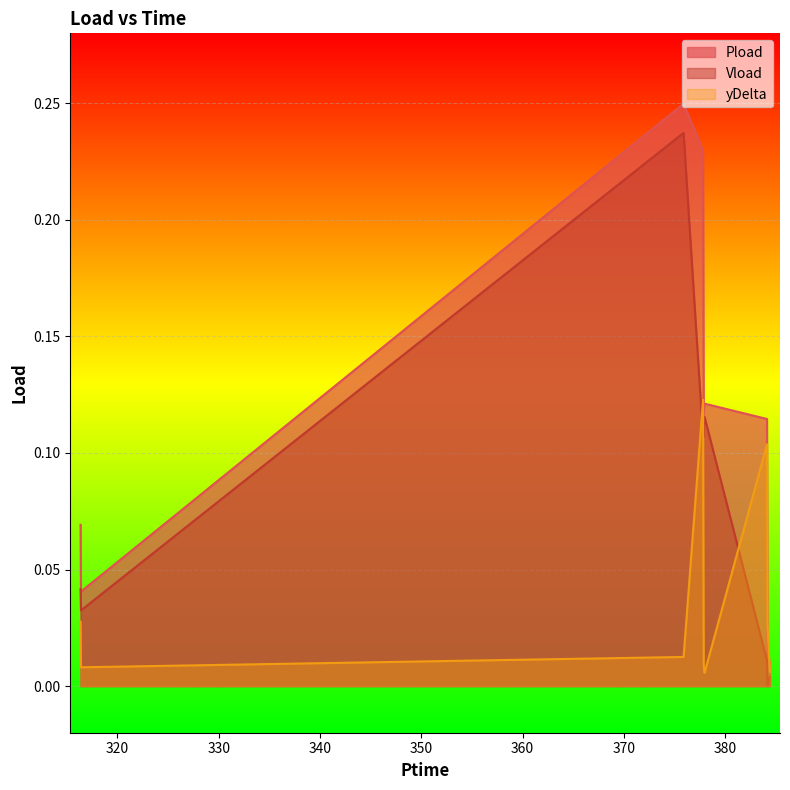

Which series has the widest spread of values?

Pload